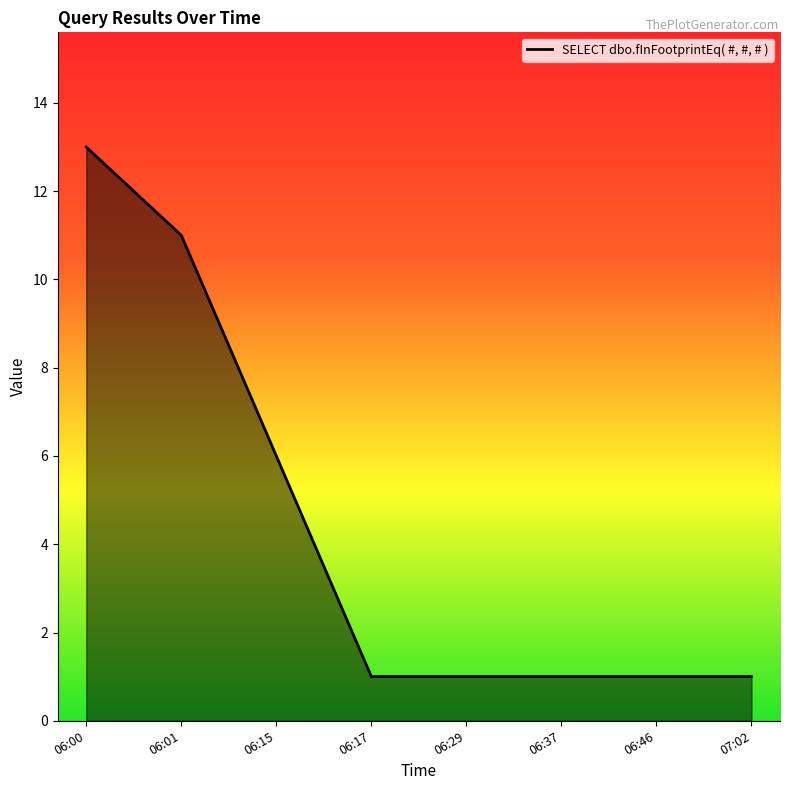

Where is the data nearest to the value 7?

06:15